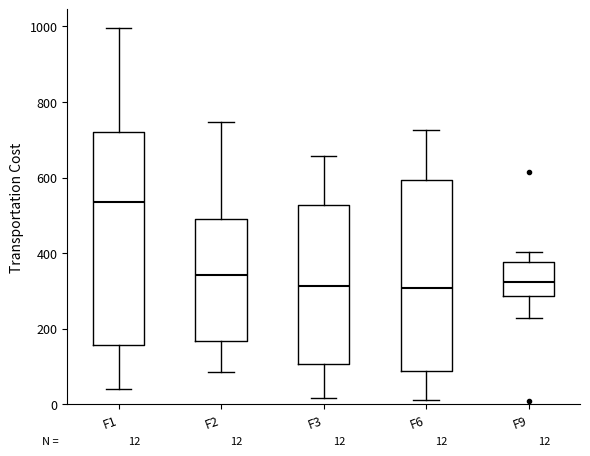

Which box is the tallest, from its lower edge to its upper edge?

F1